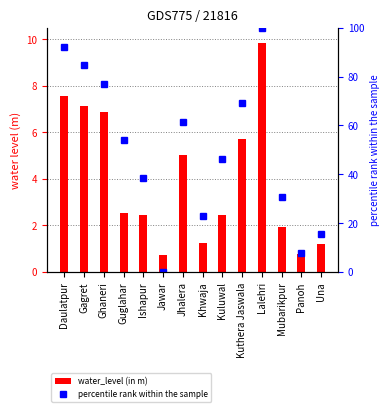

Between Khwaja and Jhalera, which is larger?

Jhalera